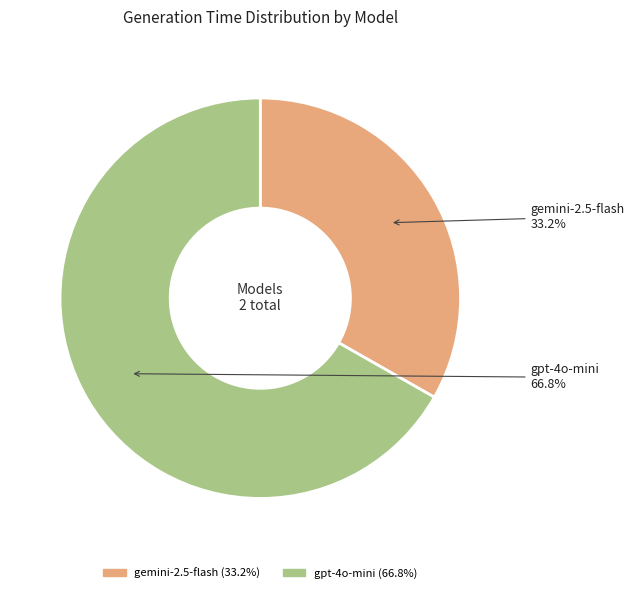

Approximately how many times larger is the value at gpt-4o-mini compared to gemini-2.5-flash?

2.0